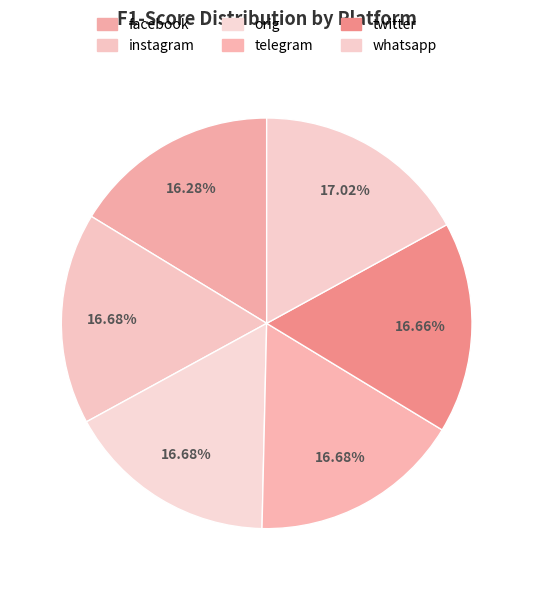

How many slices are in this pie chart?

6